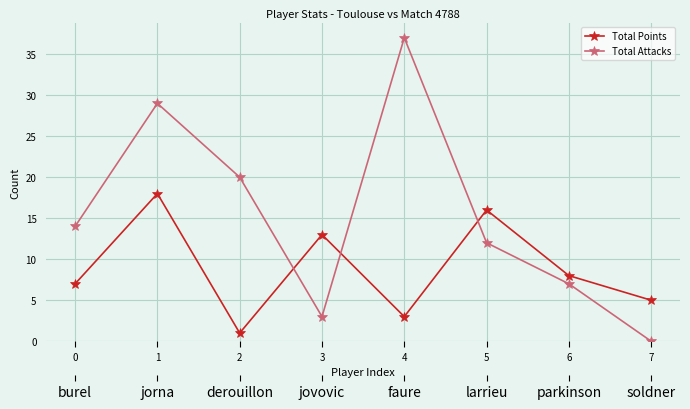

True or false: Total Points and Total Attacks intersect in this chart.

True